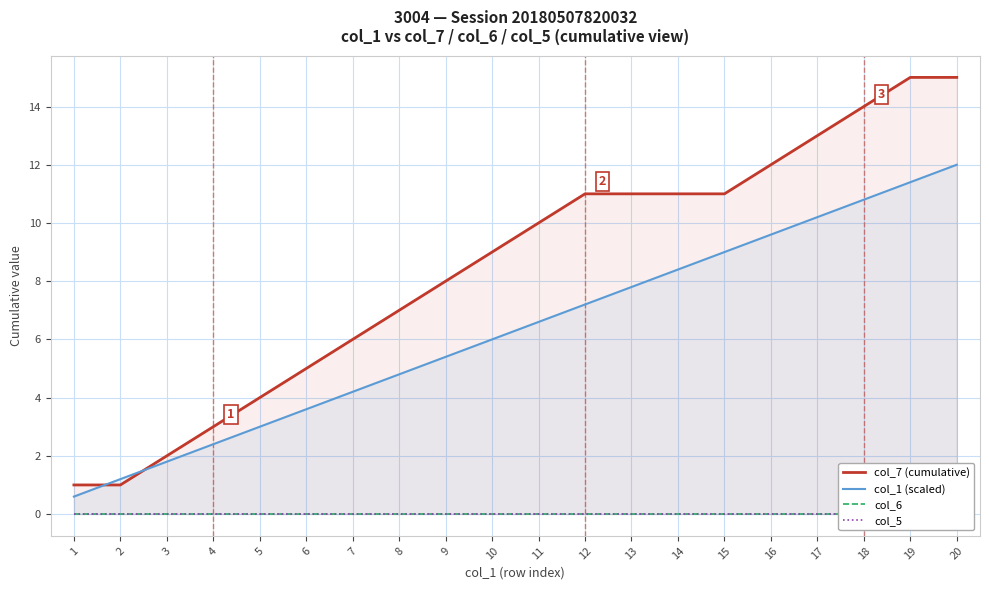

What is the total value across all series at 14?

19.4